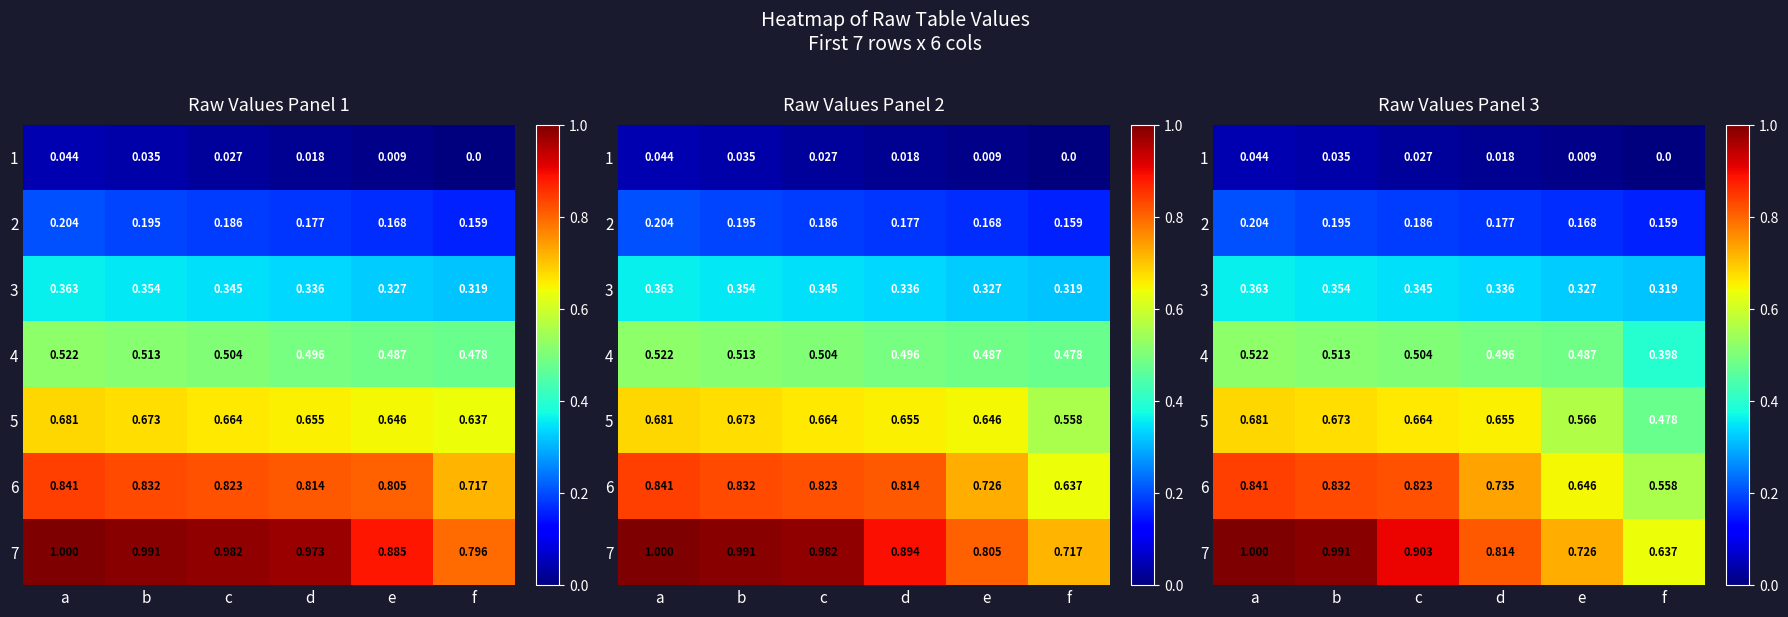

Is the value of 6 at e greater than the value of 7 at b?

No